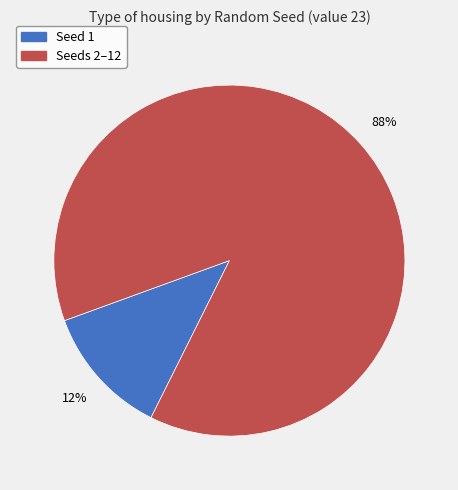

Does any single category account for the majority?

Yes